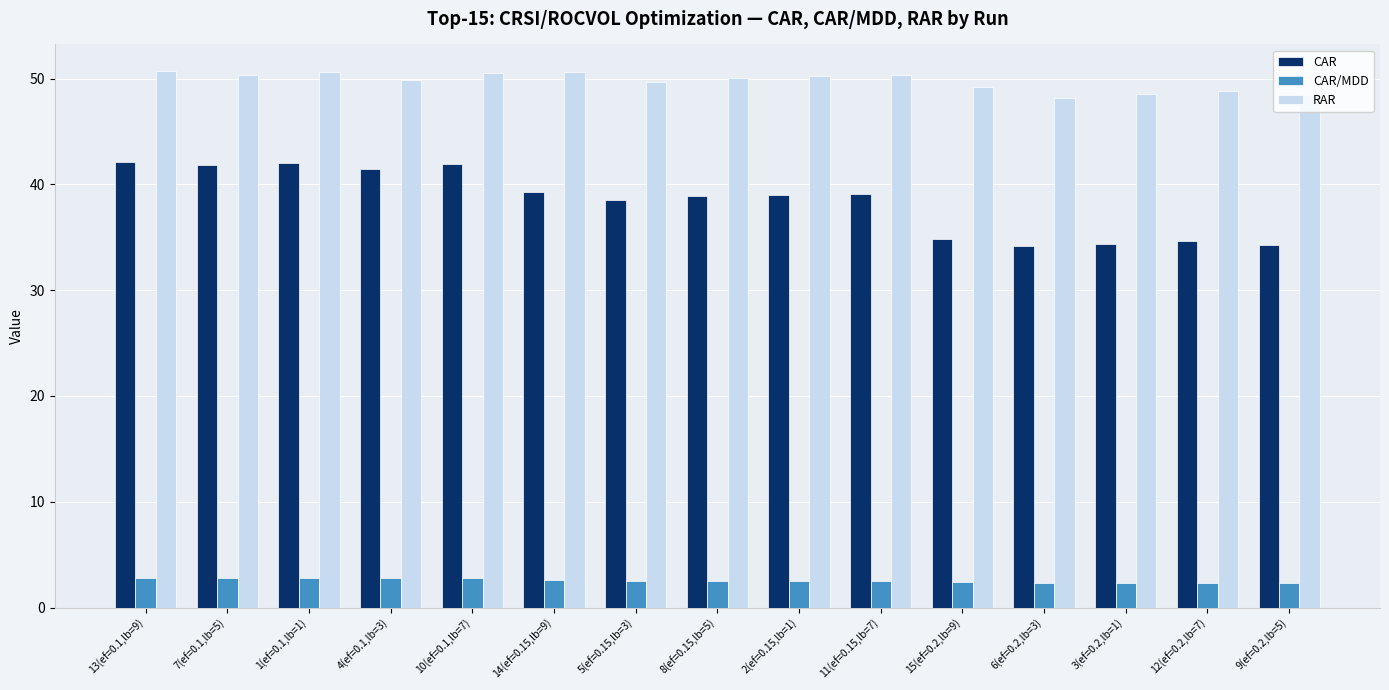

What is the maximum value for CAR?

42.1